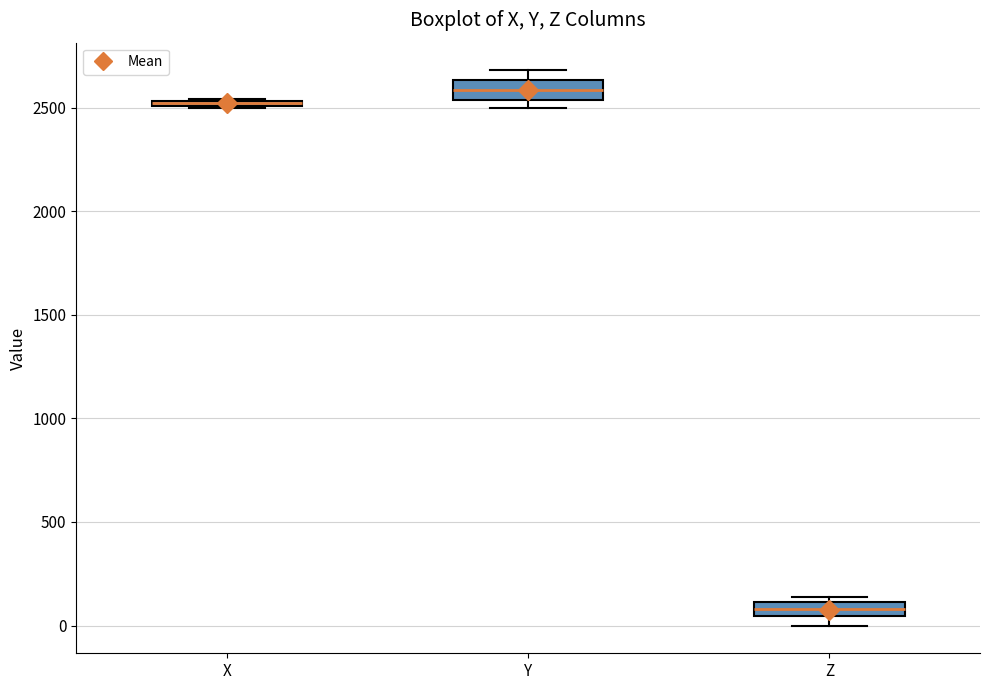

Where is the upper edge of the box for Y on the y-axis? The values are not printed on the chart, so give them approximately, as read against the axis.

2650